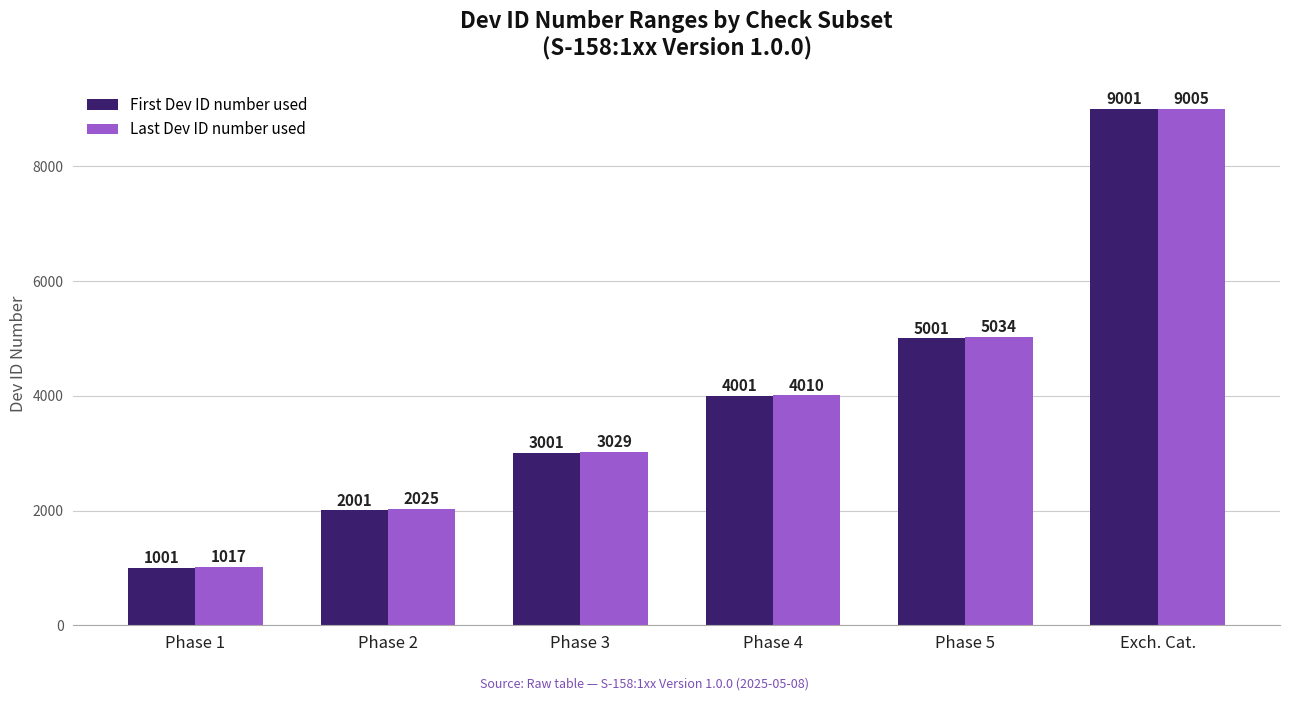

Read the First Dev ID number used value at Phase 2.

2001